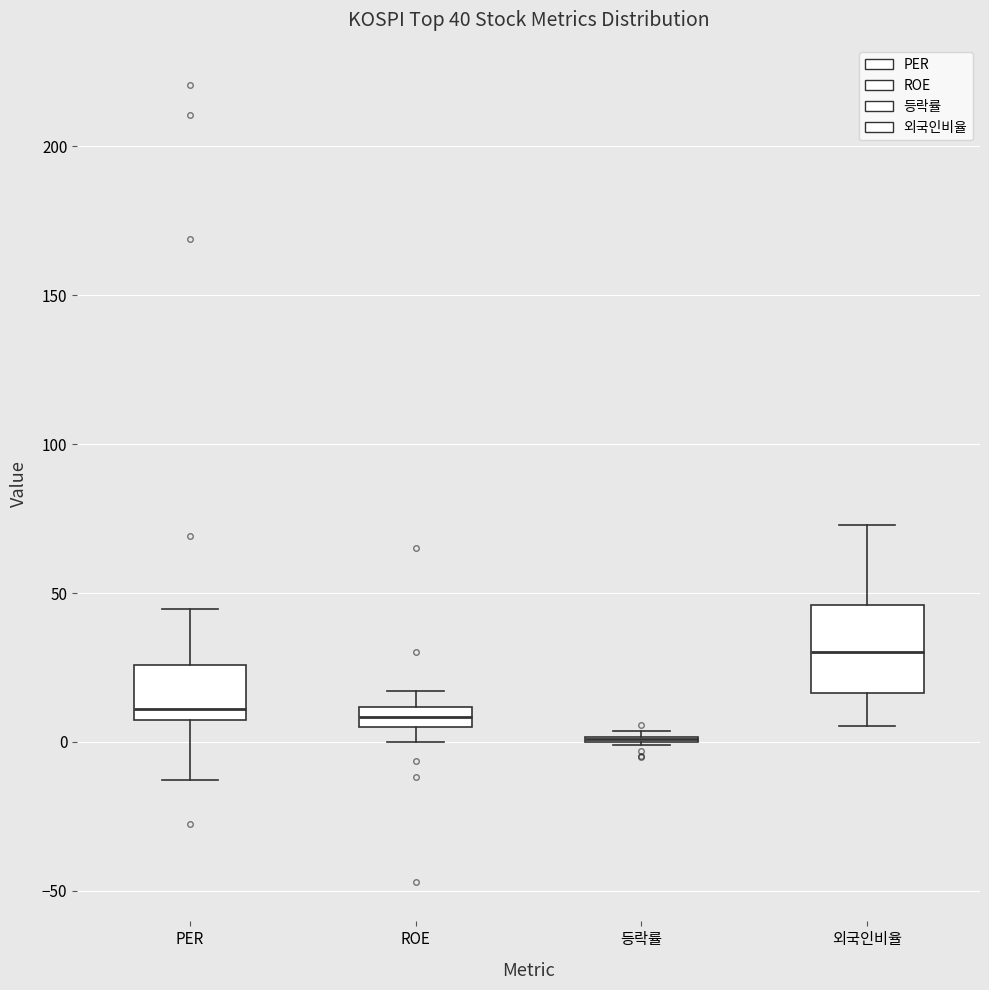

Comparing the boxes themselves (not the whiskers), which one is the tallest?

외국인비율